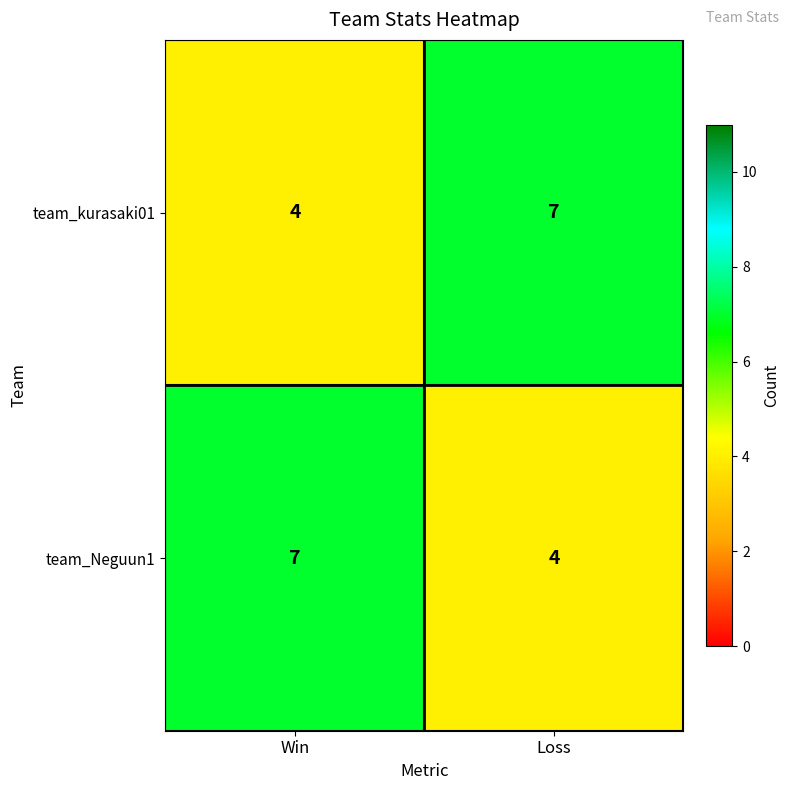

Reading right to left, extract all data points from this chart.

team_kurasaki01: Loss=7	Win=4
team_Neguun1: Loss=4	Win=7